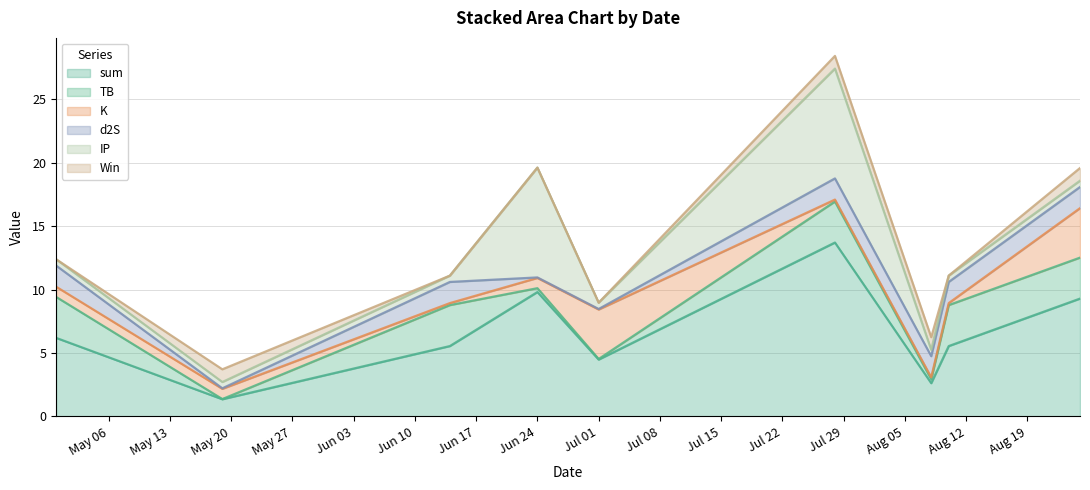

Reading left to right, extract all data points from this chart.

sum: 2024-04-30=6.2	2024-05-19=1.4	2024-06-14=5.6	2024-06-24=9.8	2024-07-01=4.5	2024-07-28=13.7	2024-08-08=2.6	2024-08-10=5.6	2024-08-25=9.3
TB: 2024-04-30=3.2	2024-05-19=0.0	2024-06-14=3.2	2024-06-24=0.3	2024-07-01=0.0	2024-07-28=3.2	2024-08-08=0.3	2024-08-10=3.2	2024-08-25=3.2
K: 2024-04-30=0.8	2024-05-19=0.8	2024-06-14=0.2	2024-06-24=0.8	2024-07-01=3.9	2024-07-28=0.2	2024-08-08=0.2	2024-08-10=0.2	2024-08-25=3.9
d2S: 2024-04-30=1.7	2024-05-19=0.0	2024-06-14=1.7	2024-06-24=0.0	2024-07-01=0.0	2024-07-28=1.7	2024-08-08=1.7	2024-08-10=1.7	2024-08-25=1.7
IP: 2024-04-30=0.5	2024-05-19=0.5	2024-06-14=0.5	2024-06-24=8.7	2024-07-01=0.5	2024-07-28=8.7	2024-08-08=0.5	2024-08-10=0.5	2024-08-25=0.5
Win: 2024-04-30=0.0	2024-05-19=1.0	2024-06-14=0.0	2024-06-24=0.0	2024-07-01=0.0	2024-07-28=1.0	2024-08-08=1.0	2024-08-10=0.0	2024-08-25=1.0